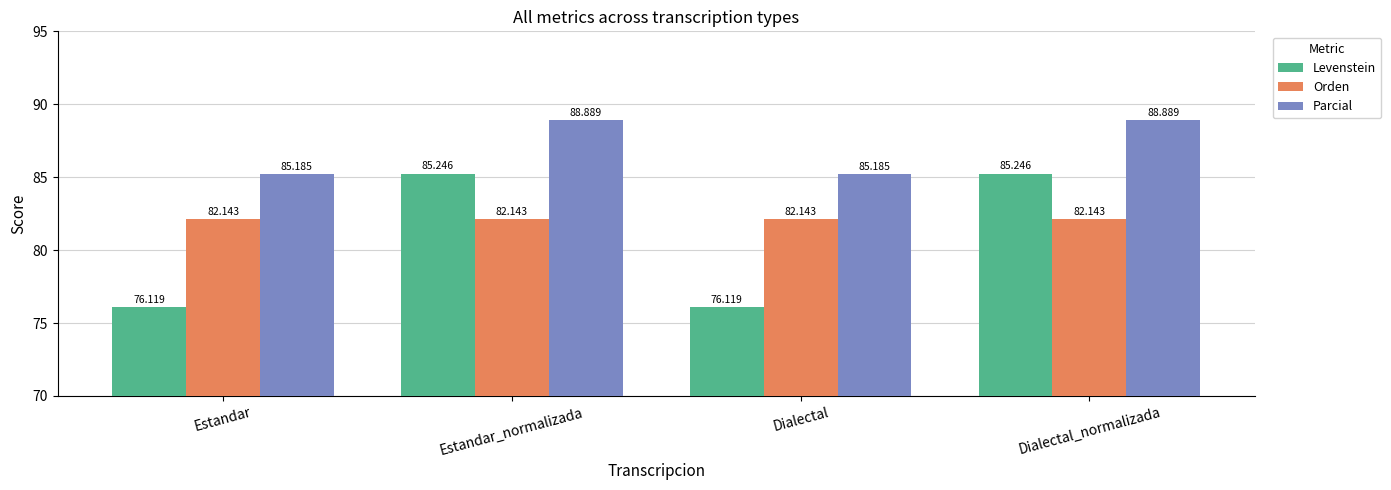

What is the minimum value shown in the chart?

76.1